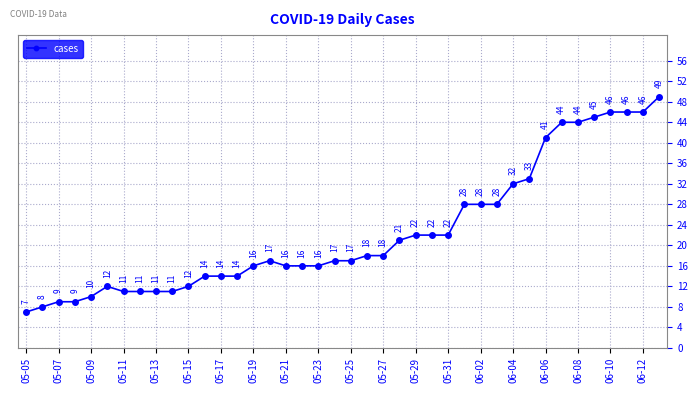

How many categories are shown in the chart?

40